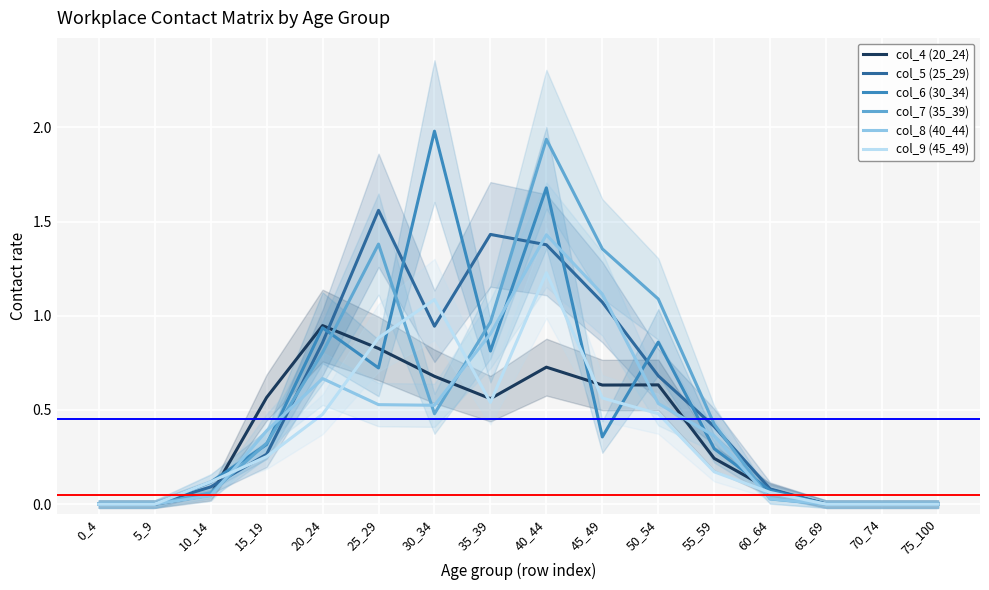

The col_6 (30_34) series shows 0.9 at 50_54. True or false?

True